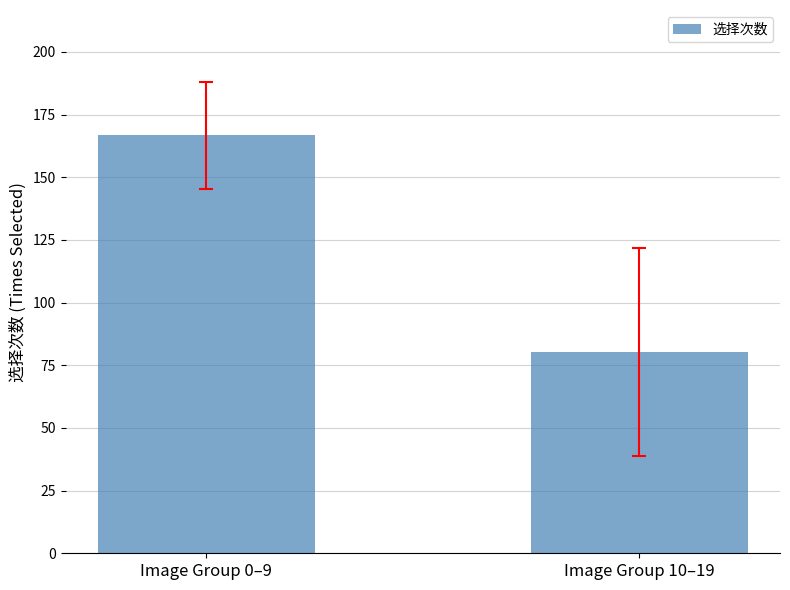

List the labels in order of value, largest first.

Image Group 0–9, Image Group 10–19